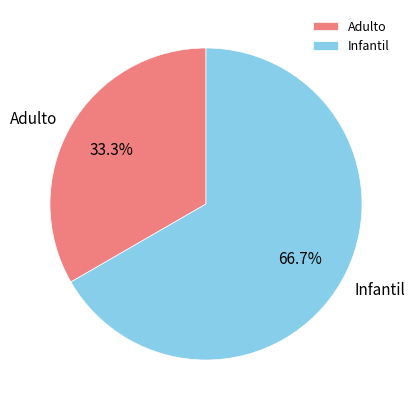

The Adulto slice represents 33% of the pie. True or false?

True